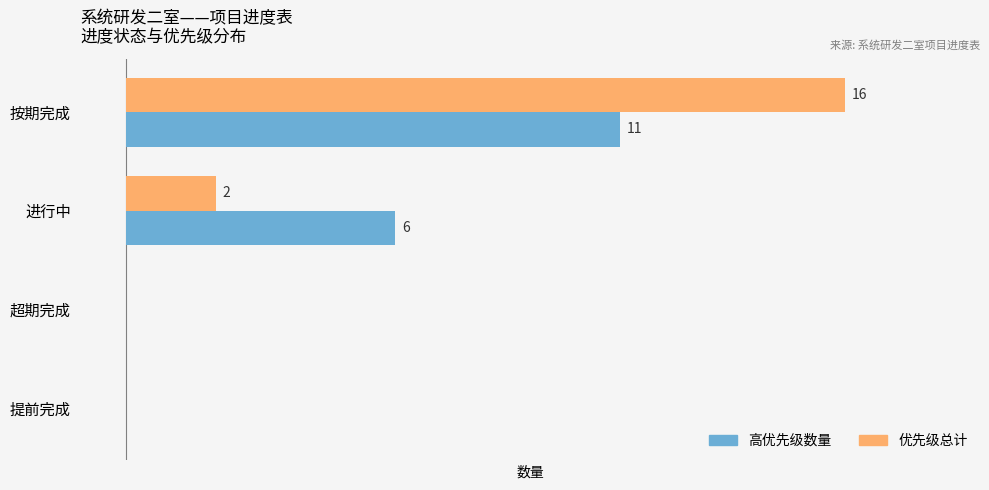

At which category is the sum across all series the highest?

按期完成